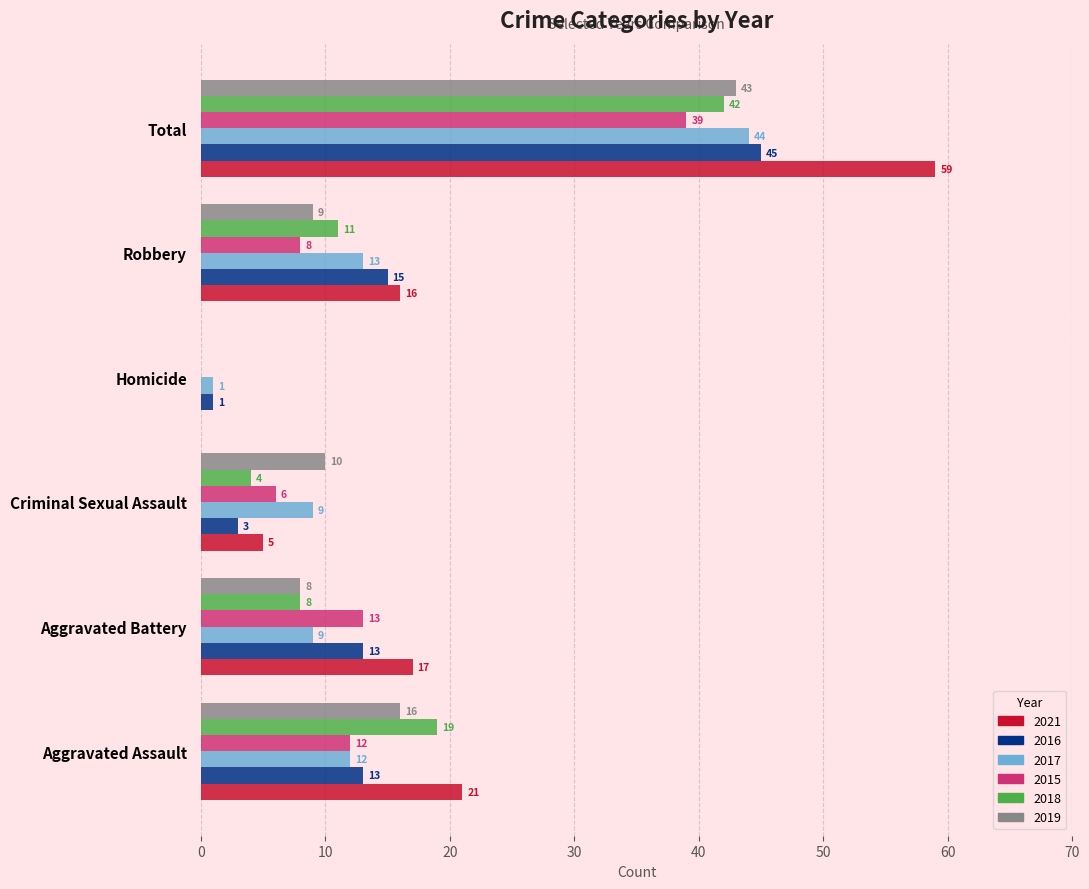

At which category does the chart reach its peak across all series?

Total